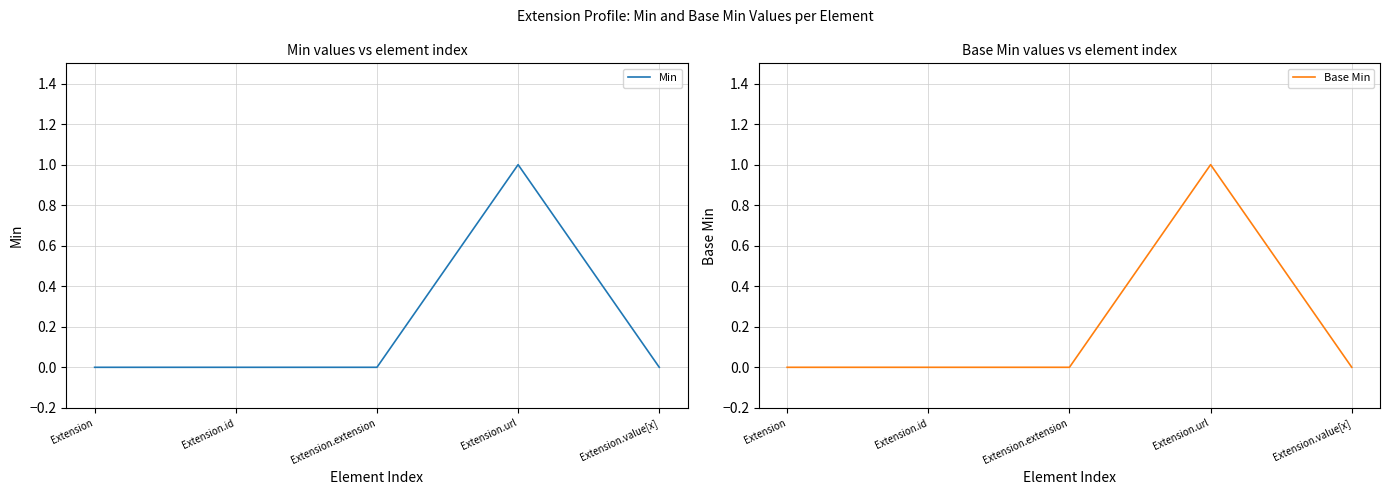

Between Extension and Extension.url, which series saw the biggest shift?

Min